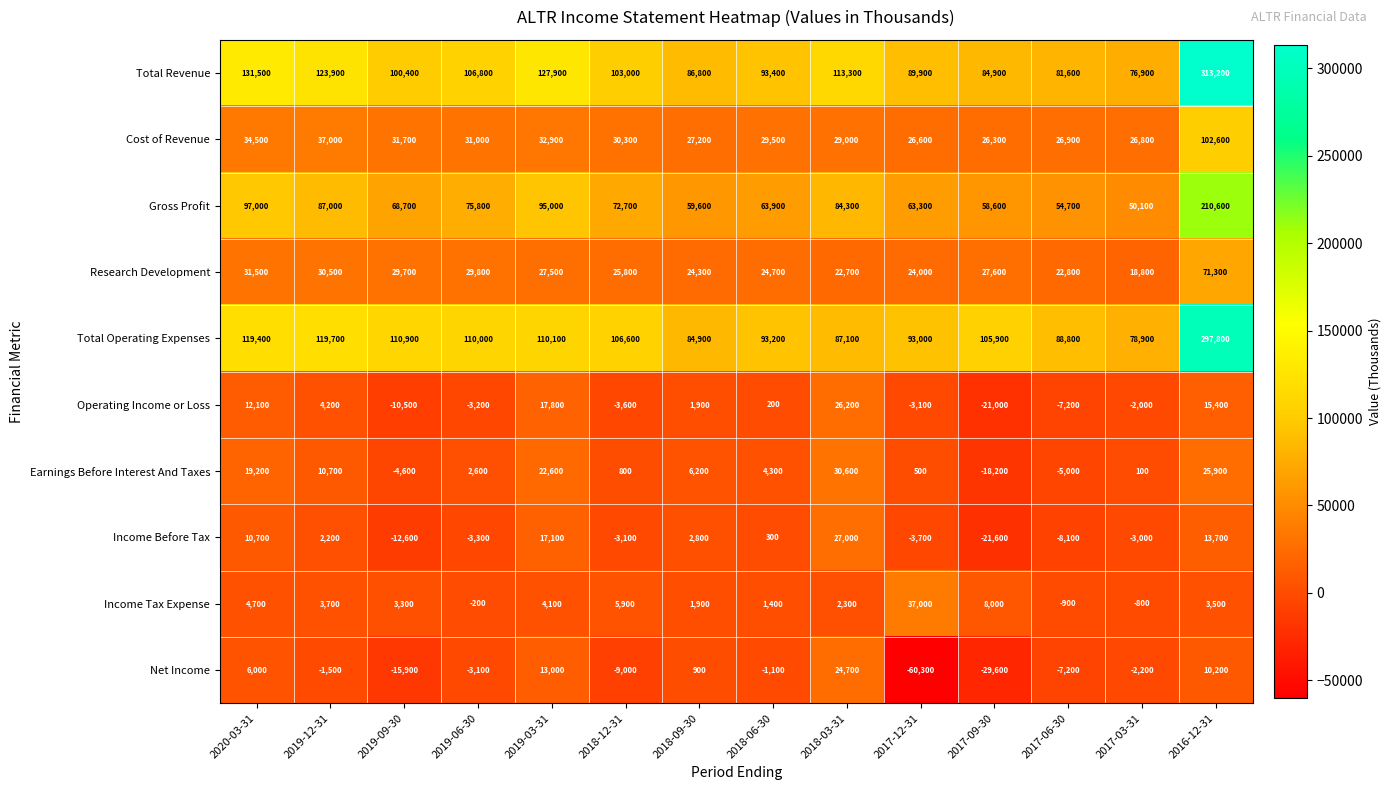

How many categories are shown in the chart?

14